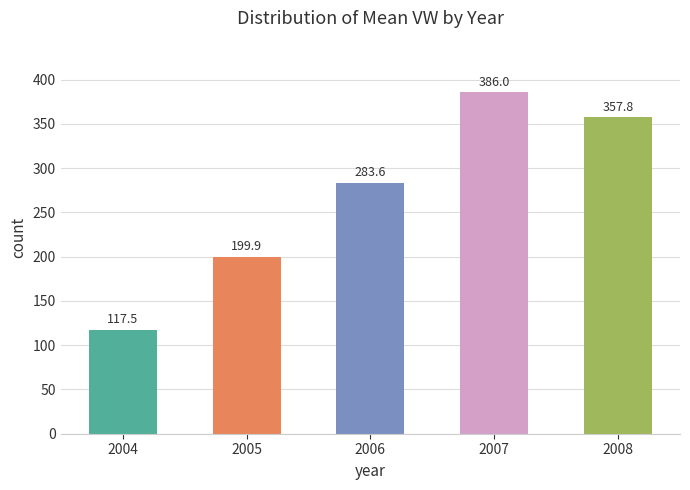

Reading left to right, list all the values displayed in this chart.

2004=117.5	2005=199.9	2006=283.6	2007=386.0	2008=357.8